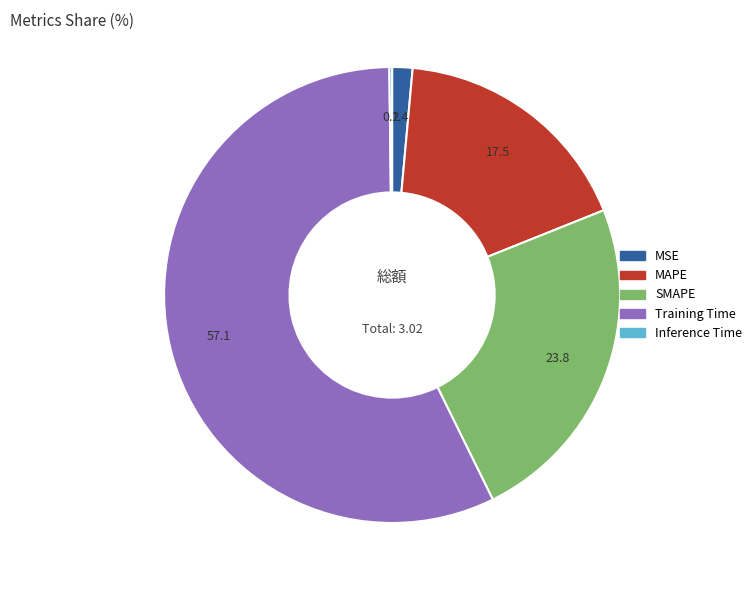

Which slice is the largest?

Training Time